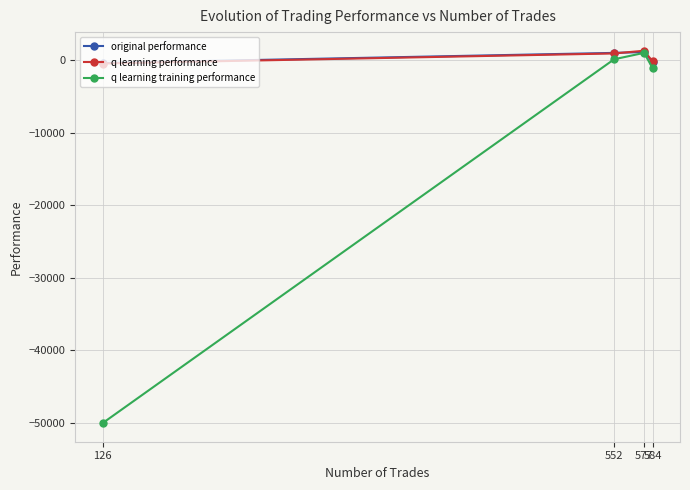

At which label does original performance reach its peak?

577